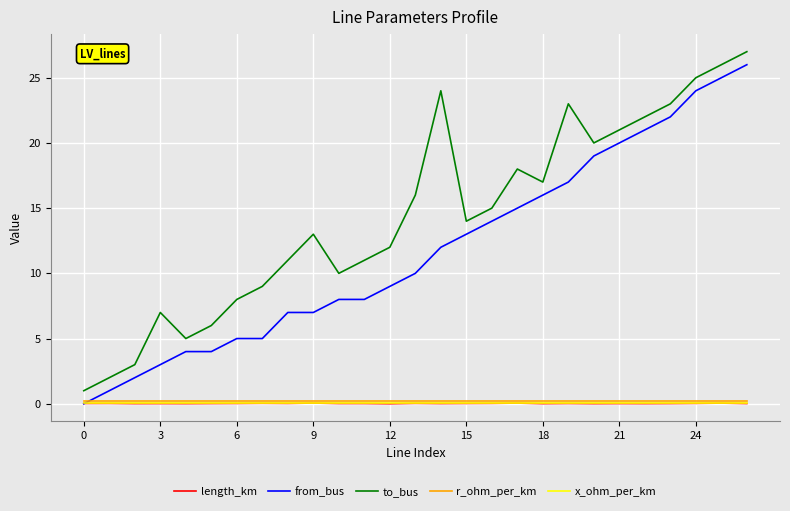

Which series has the largest total across all categories?

to_bus